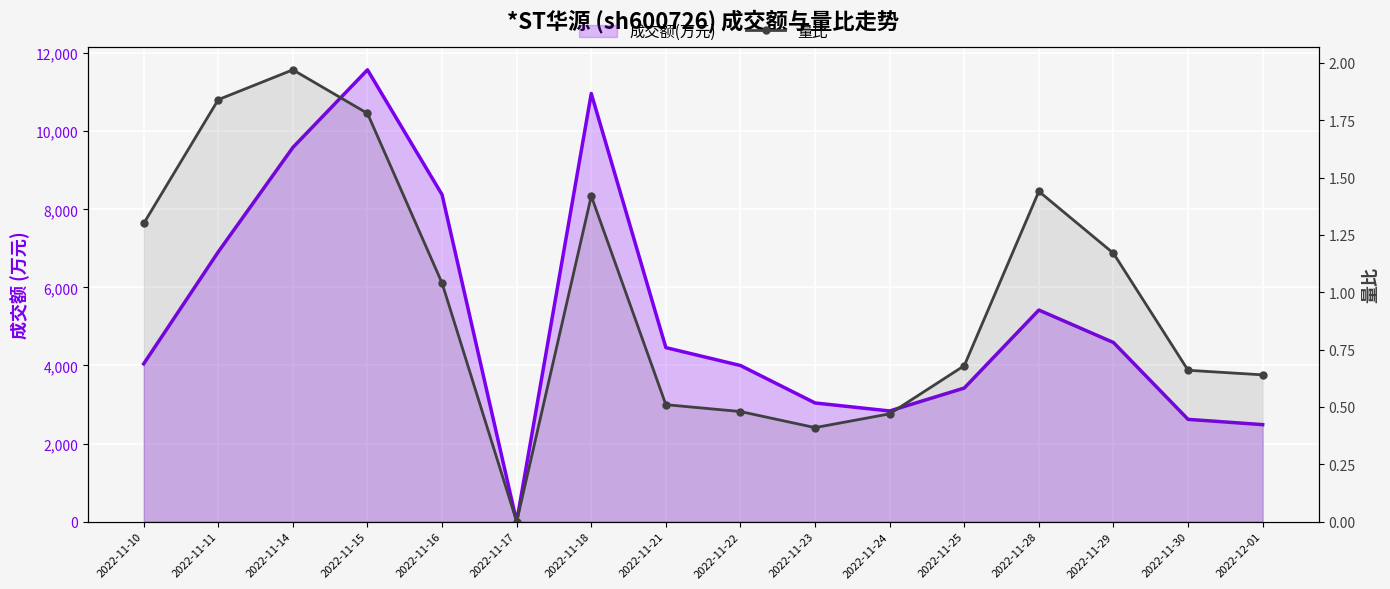

At which category does the data reach its first local valley?

2022-11-17